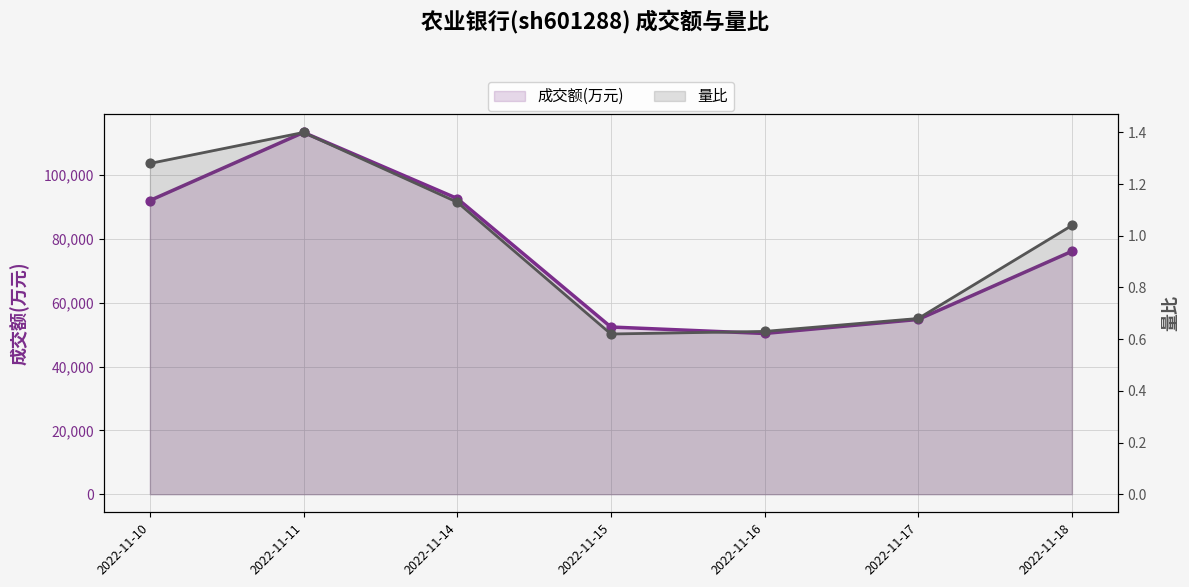

Which series has the widest spread of Y values?

成交额(万元)